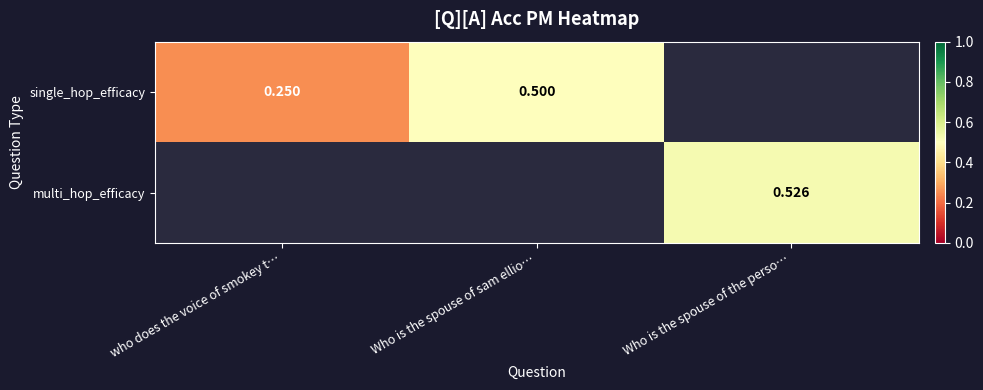

How many categories are shown in the chart?

3